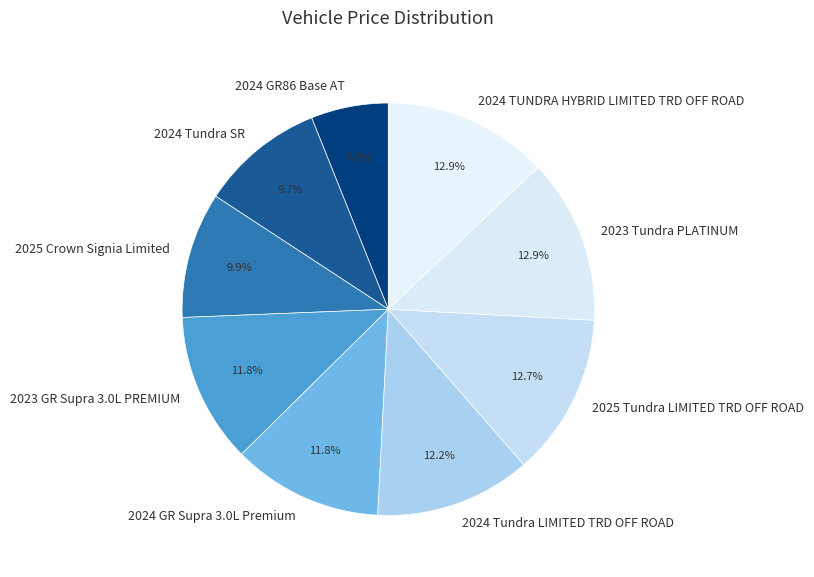

Is it true that 2024 GR86 Base AT is 1% of the pie?

False